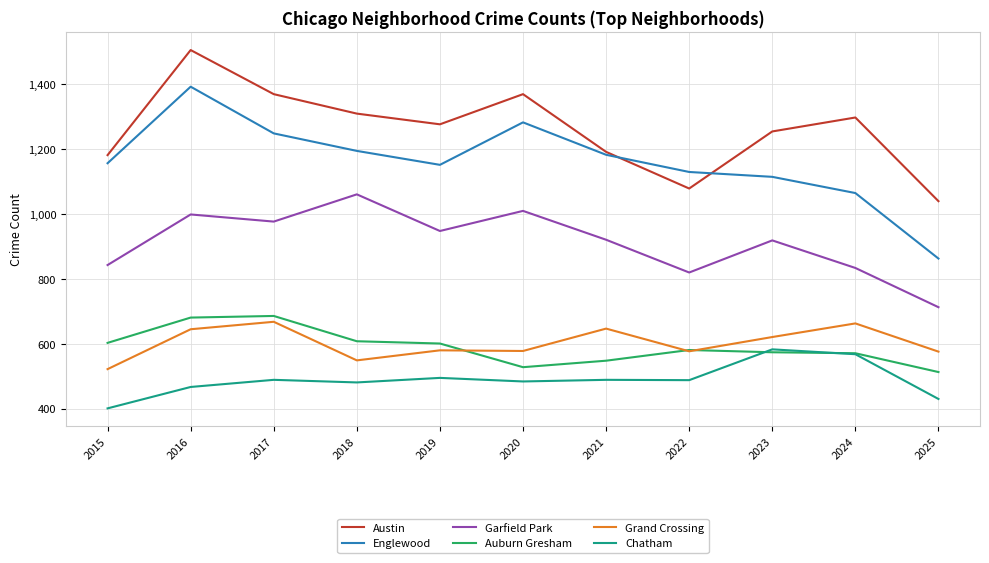

Which label corresponds to the largest value in the chart?

2016